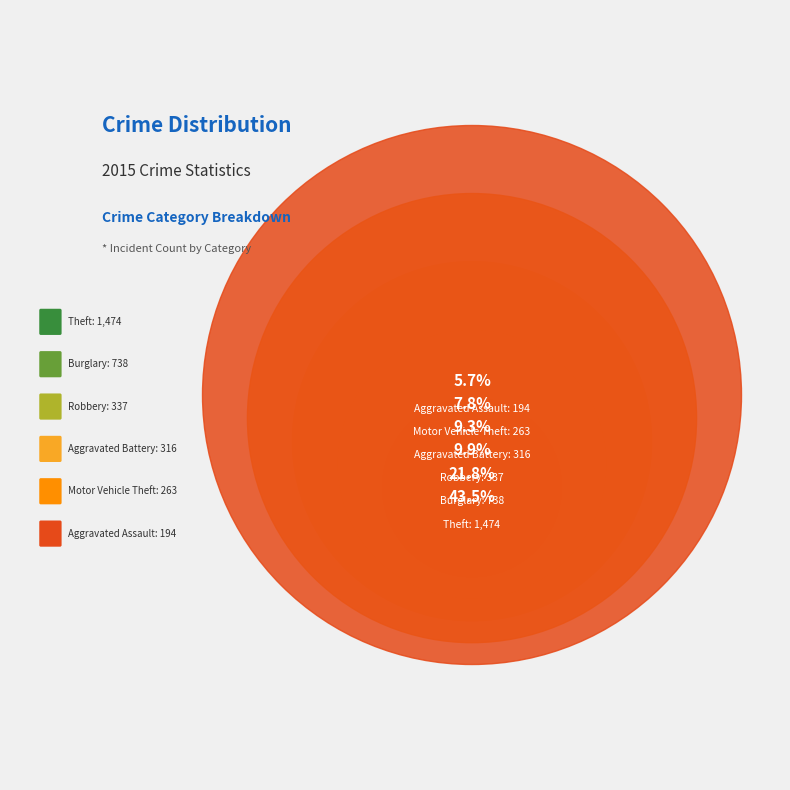

What percentage is the Theft slice, to the nearest percent?

43%